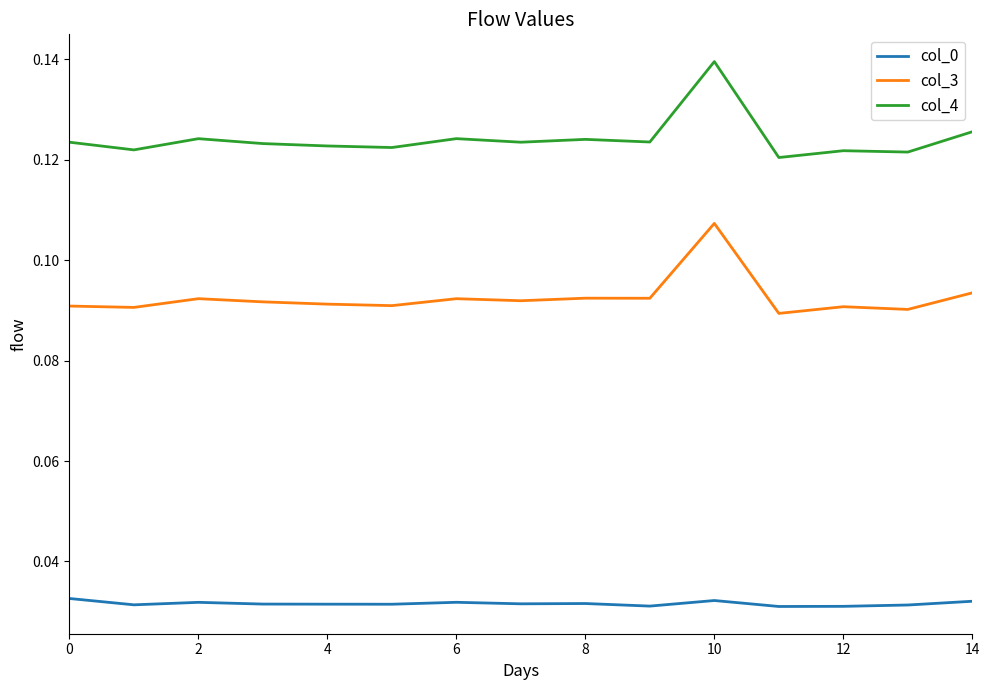

Which series has the largest total across all categories?

col_4